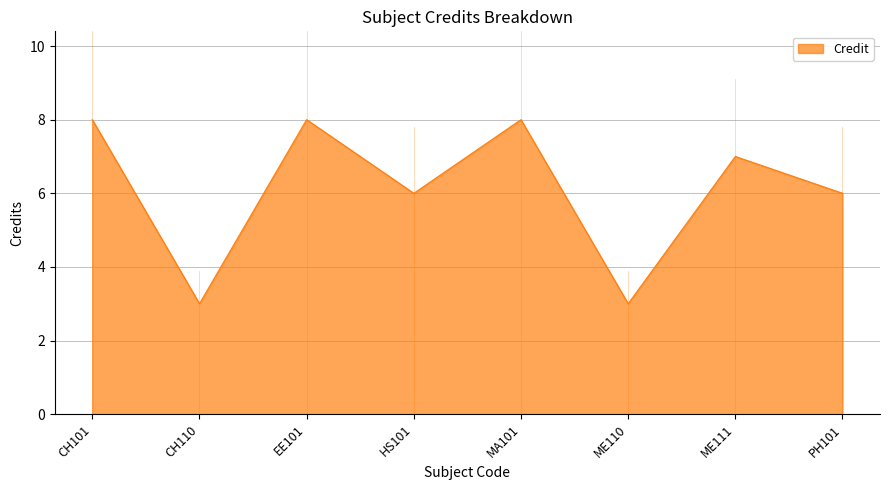

Count the values in the range 6 to 8.

6